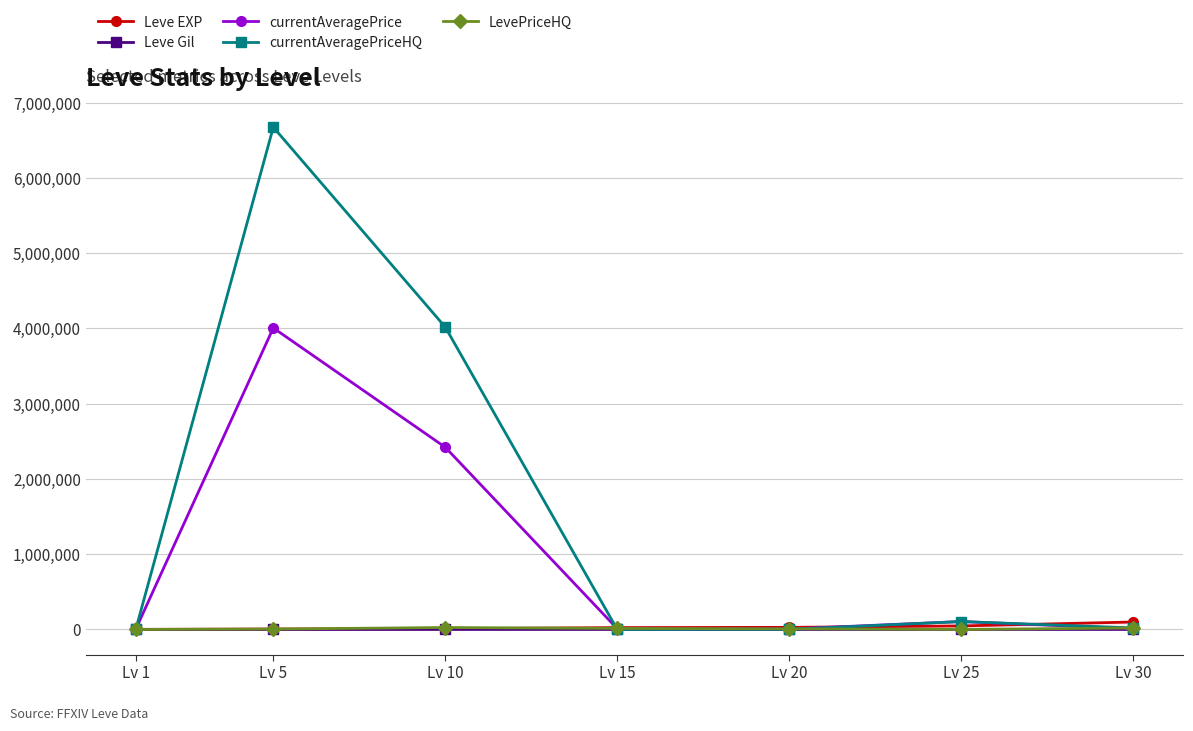

The value of currentAveragePriceHQ at Lv 1 is 0. True or false?

True